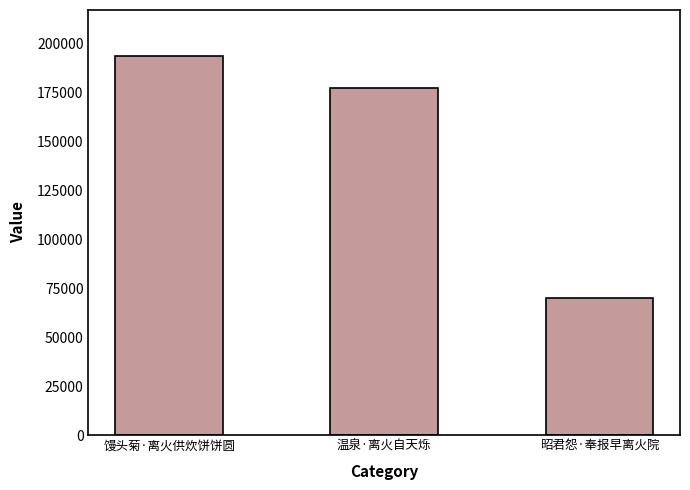

What is the label of the 1st bar from the left?

馒头菊·离火供炊饼饼圆